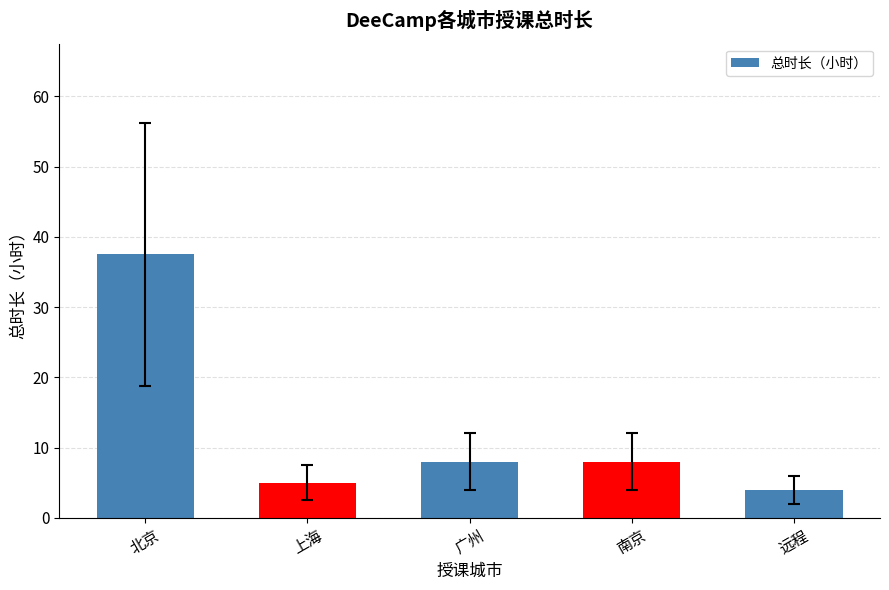

What is the label of the 2nd bar from the right?

南京